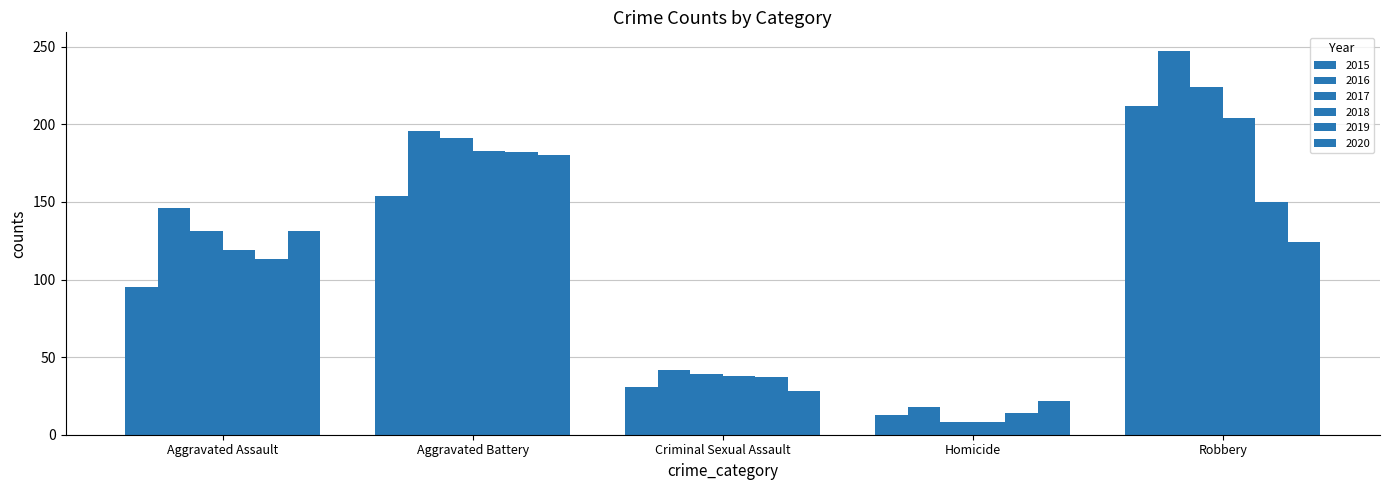

Which has a higher value, Robbery or Homicide?

Robbery